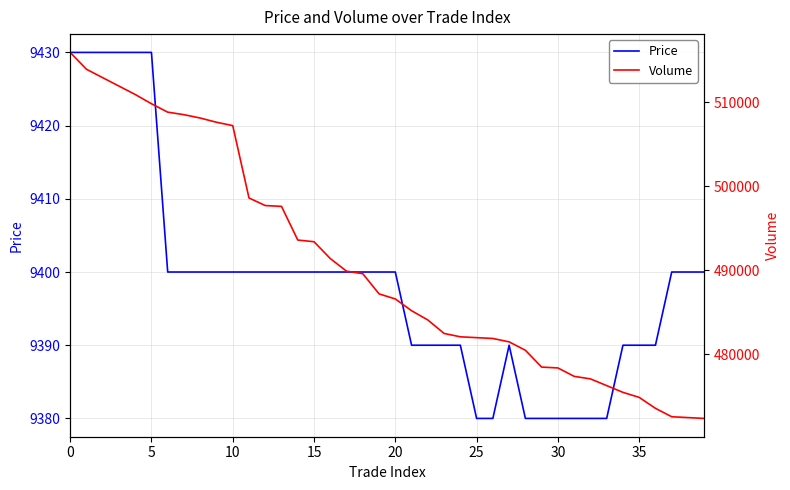

What is the difference between the maximum and second lowest values in the Price series?

50